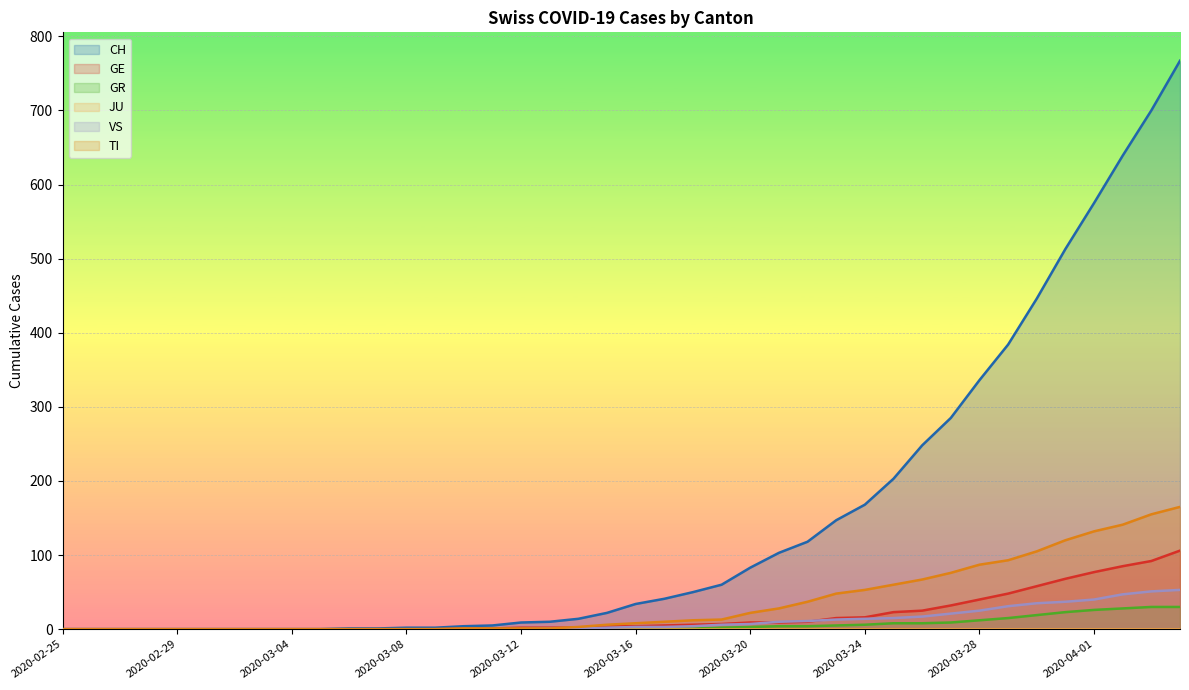

At which category does the chart reach its minimum across all series?

2020-02-25